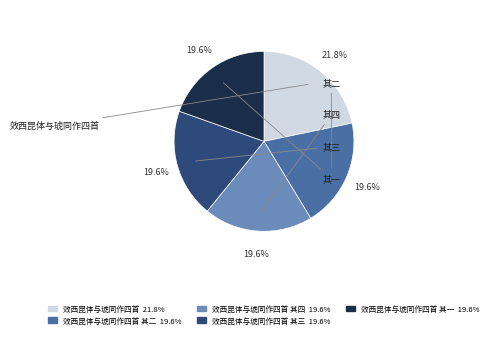

Is there any slice that represents more than half of the pie?

No